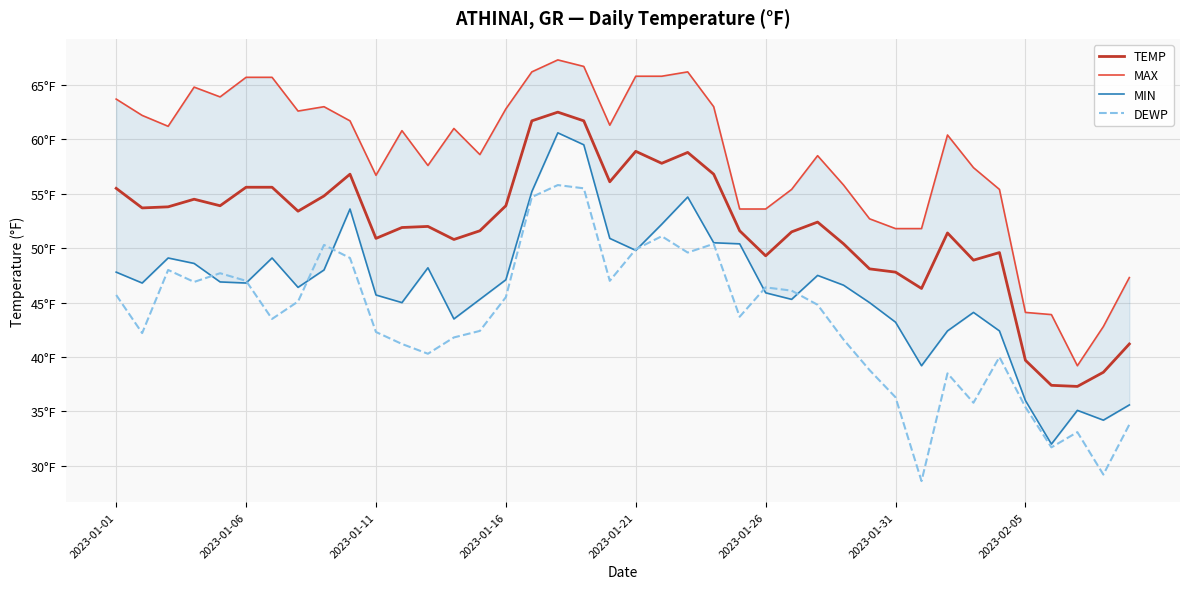

True or false: MIN and DEWP intersect in this chart.

True